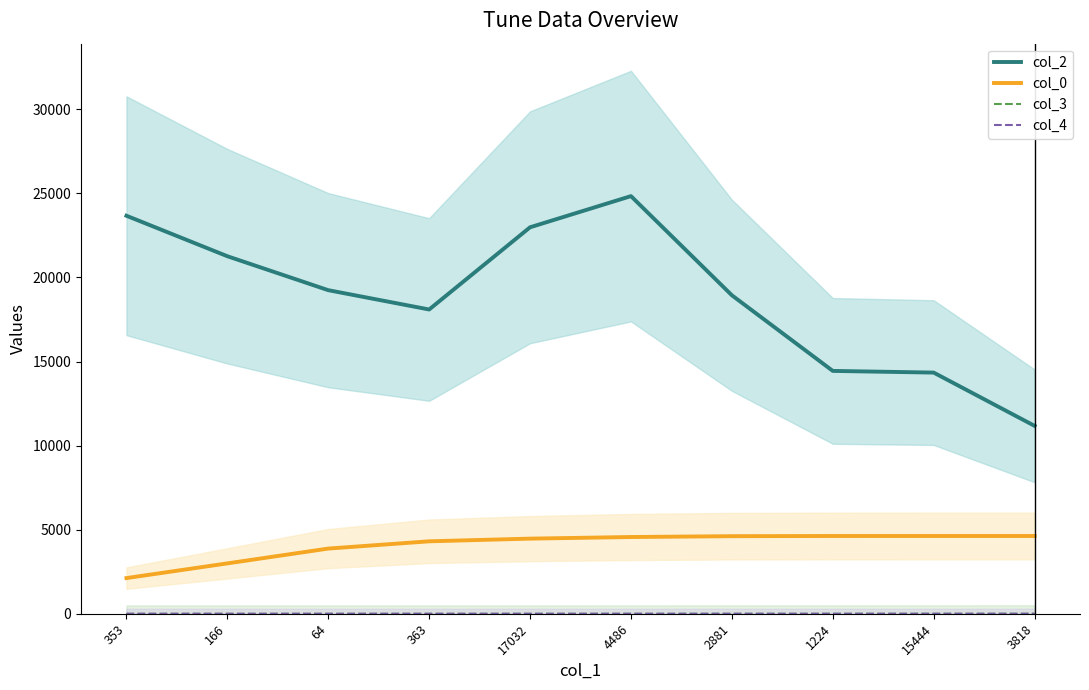

Reading right to left, transcribe all the data shown in this chart.

col_2: 3818=11173.4	15444=14340.5	1224=14440.5	2881=18937.8	4486=24833.5	17032=22980.2	363=18092.0	64=19240.7	166=21259.6	353=23667.0
col_0: 3818=4625.8	15444=4625.7	1224=4624.8	2881=4614.0	4486=4564.3	17032=4468.5	363=4308.8	64=3876.9	166=2996.4	353=2122.2
col_3: 3818=4.8	15444=3.3	1224=2.5	2881=1.7	4486=1.1	17032=0.5	363=0.1	64=0.0	166=0.0	353=0.0
col_4: 3818=0.0	15444=0.0	1224=0.0	2881=0.0	4486=0.0	17032=0.0	363=0.0	64=0.1	166=0.3	353=0.6